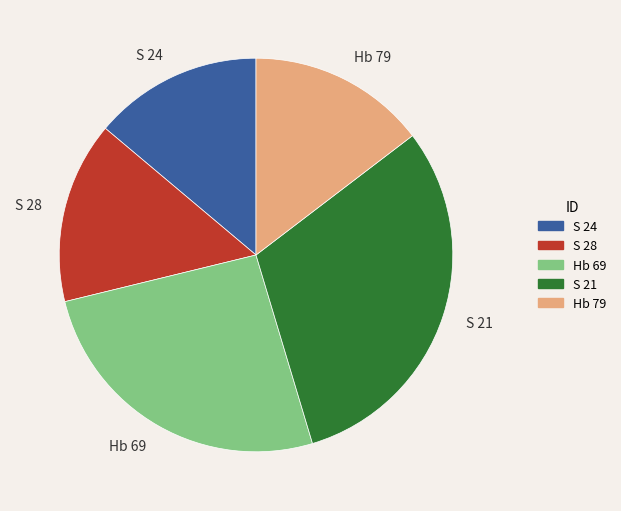

The S 28 slice represents 6% of the pie. True or false?

False